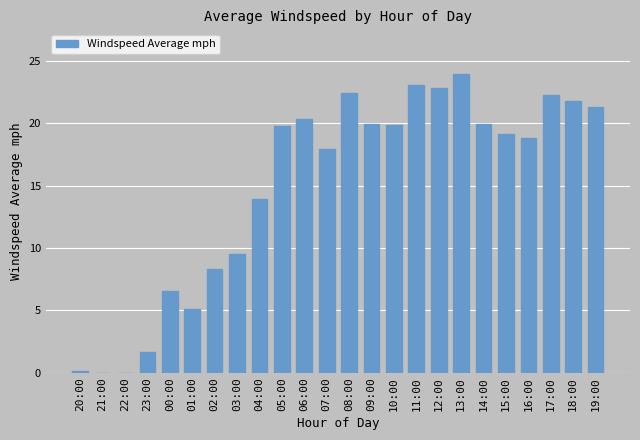

At which category does the chart reach its peak across all series?

13:00